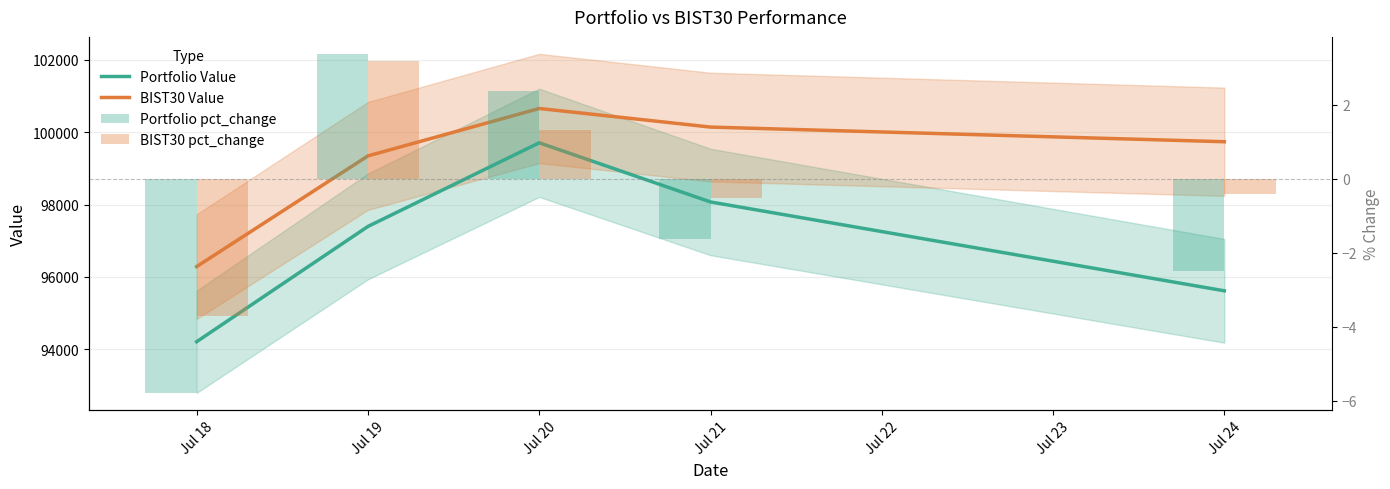

At which label does Portfolio Value reach its peak?

Jul 20